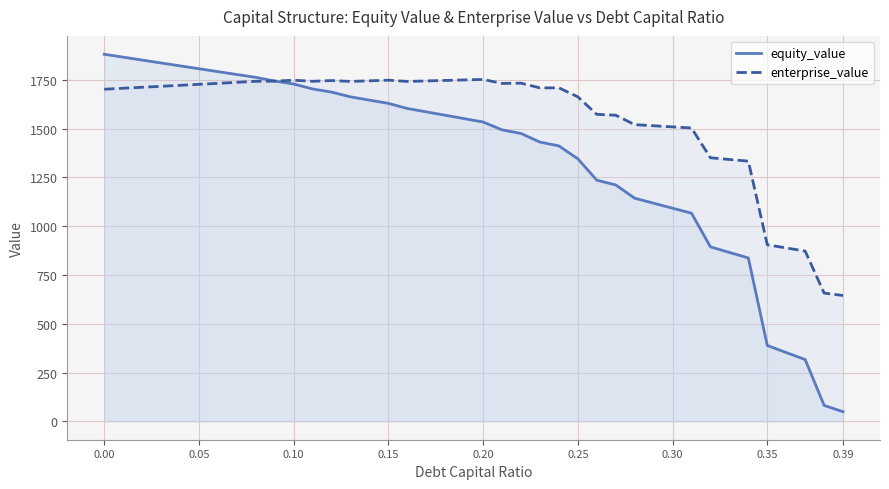

Rank the series by their average value, from lowest to highest.

equity_value, enterprise_value